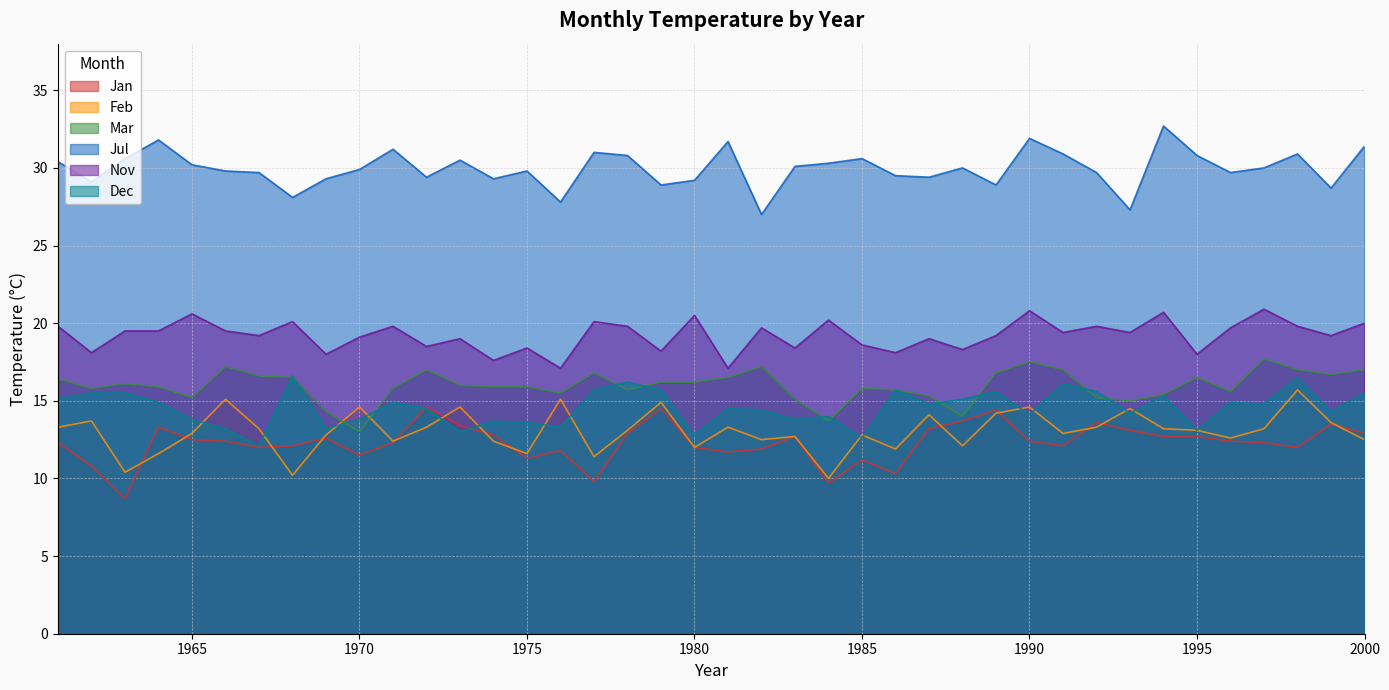

At which category is the sum across all series the highest?

1998